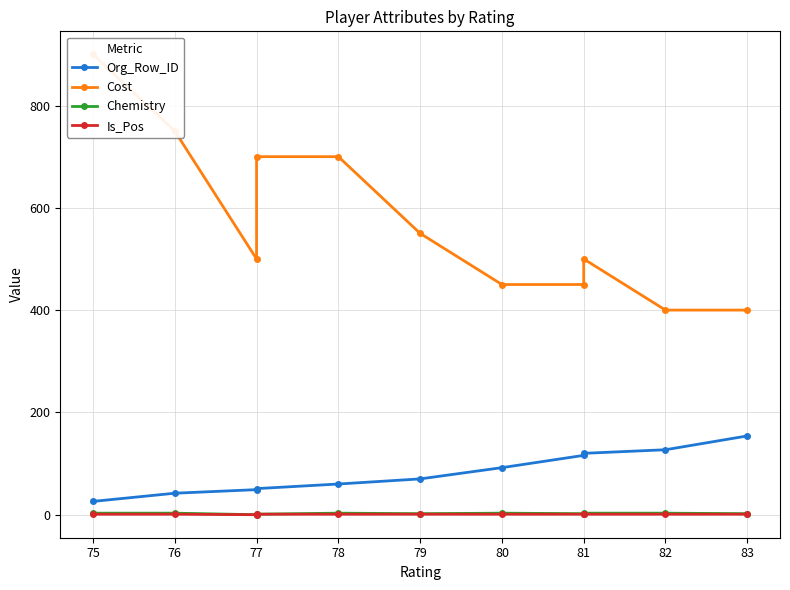

Which category has the lowest value across all series?

77